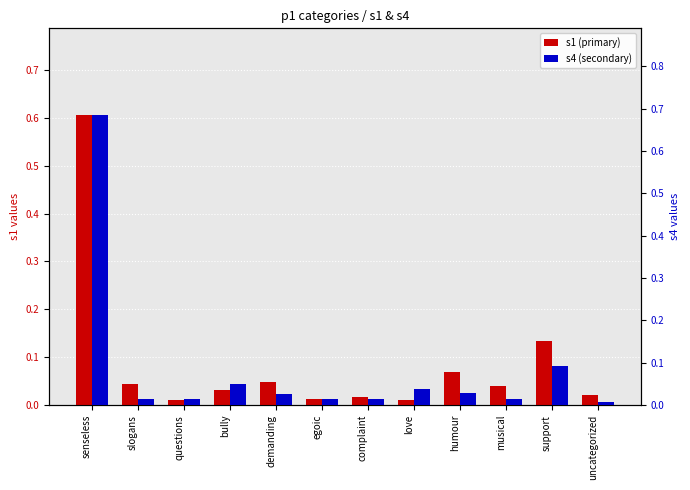

Rank the series by their maximum value, from highest to lowest.

s4 (secondary), s1 (primary)